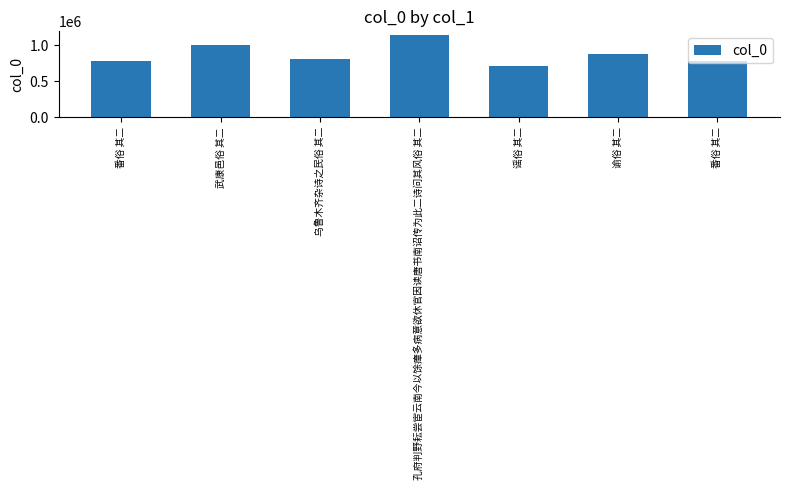

What is the value of the 4th bar from the left?

1135725